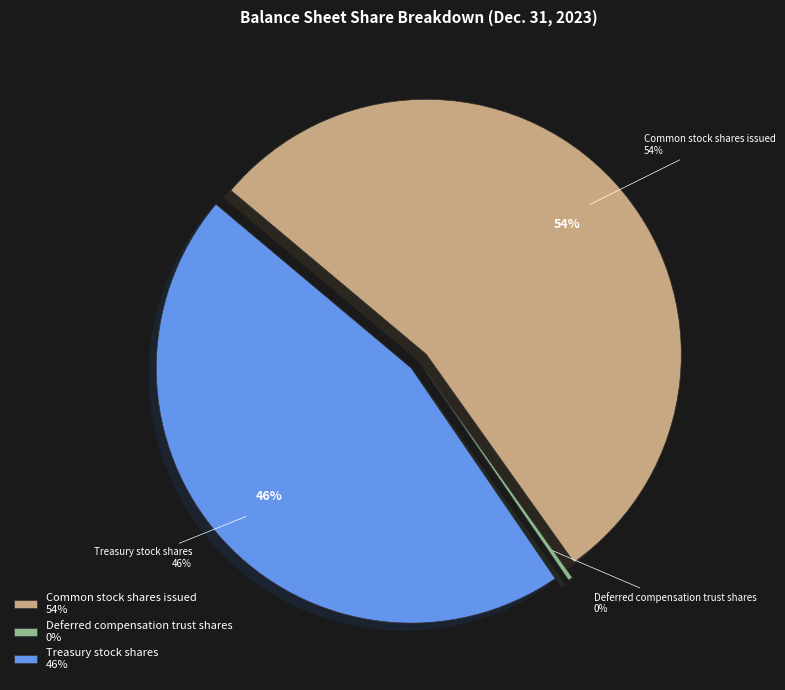

True or false: Treasury stock shares accounts for 40% of the total.

False